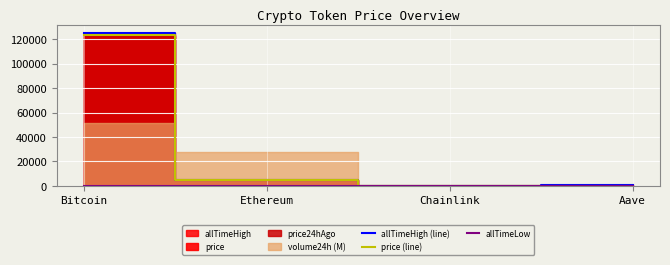

What position from the right is Aave?

1